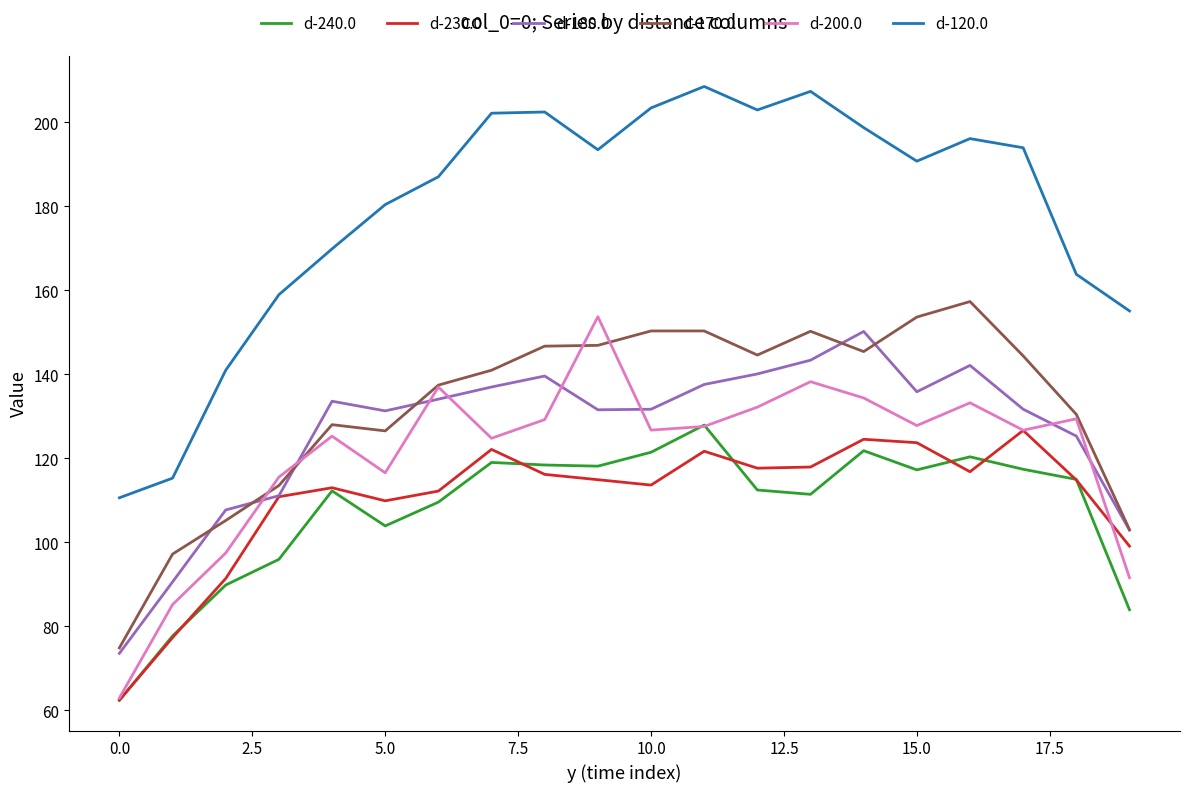

True or false: d-240.0 and d-170.0 intersect in this chart.

False